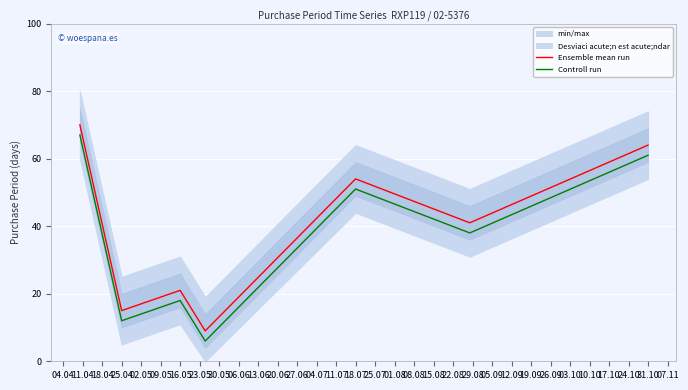

How many lines are shown in the chart?

2